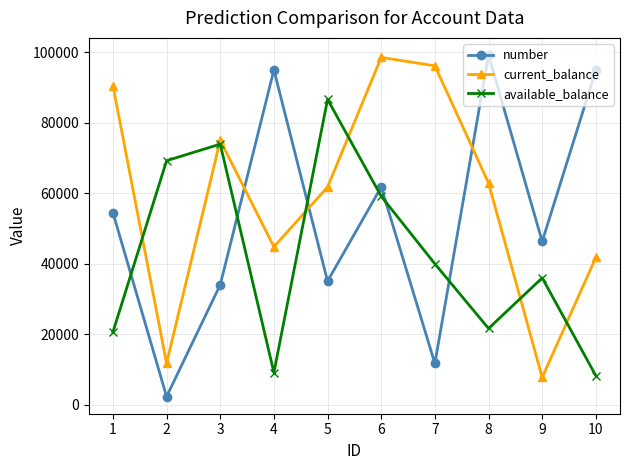

Count the number of data series in this chart.

3